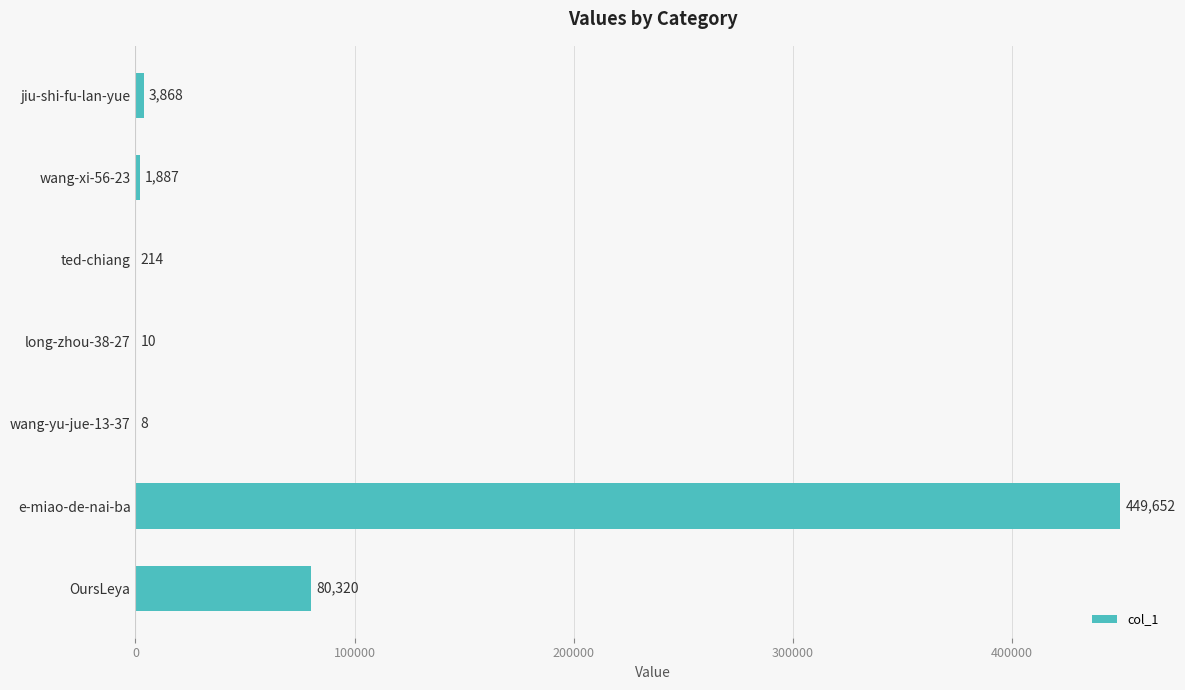

What is the ratio of the value at e-miao-de-nai-ba to the value at wang-xi-56-23?

238.3